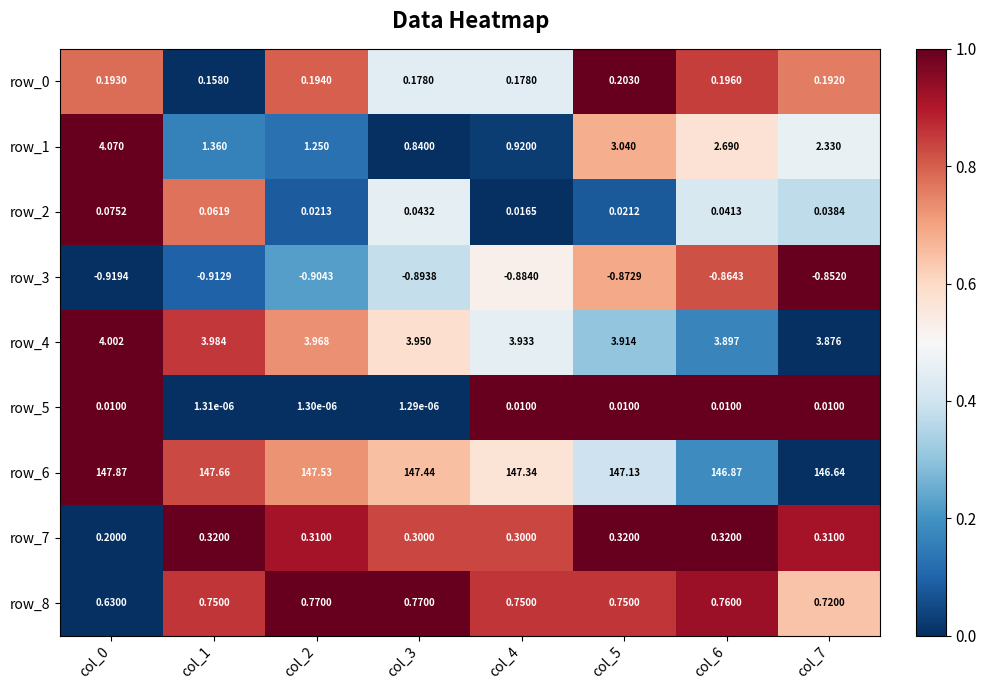

What is the sum of all row_4 values?

31.5